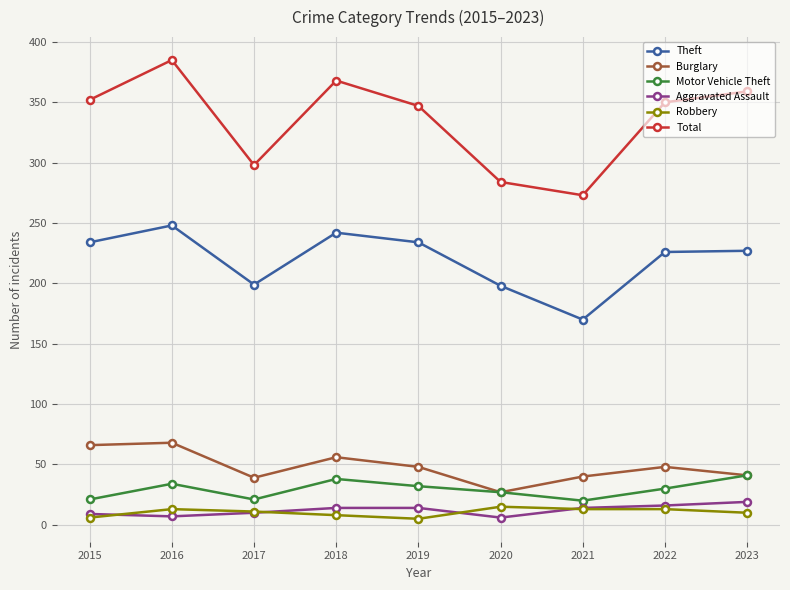

True or false: Burglary and Total intersect in this chart.

False